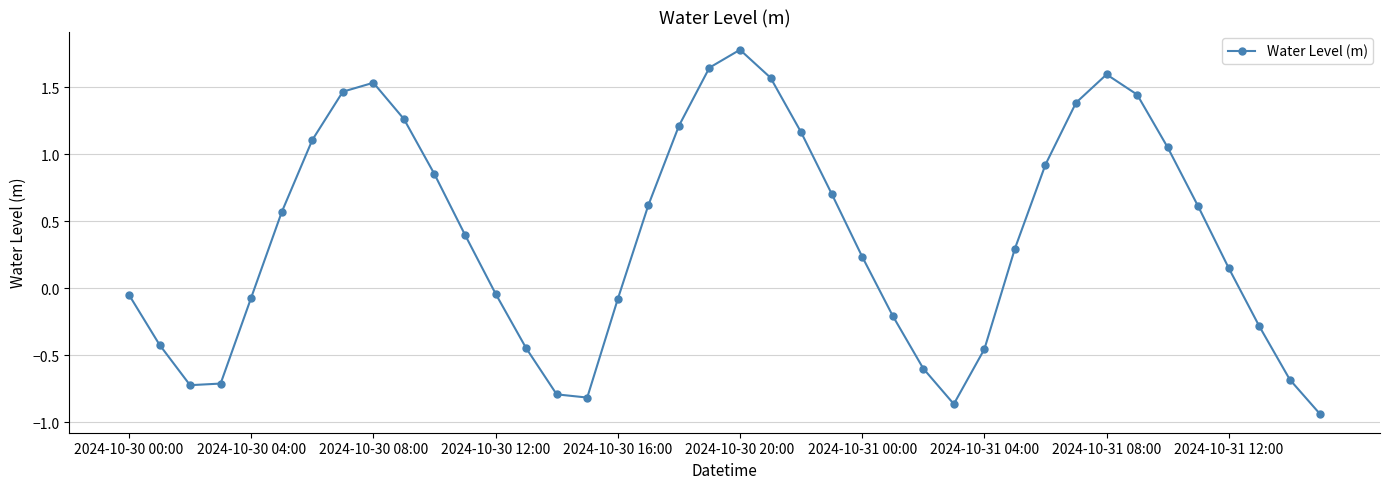

What is the sum of all values?

15.4